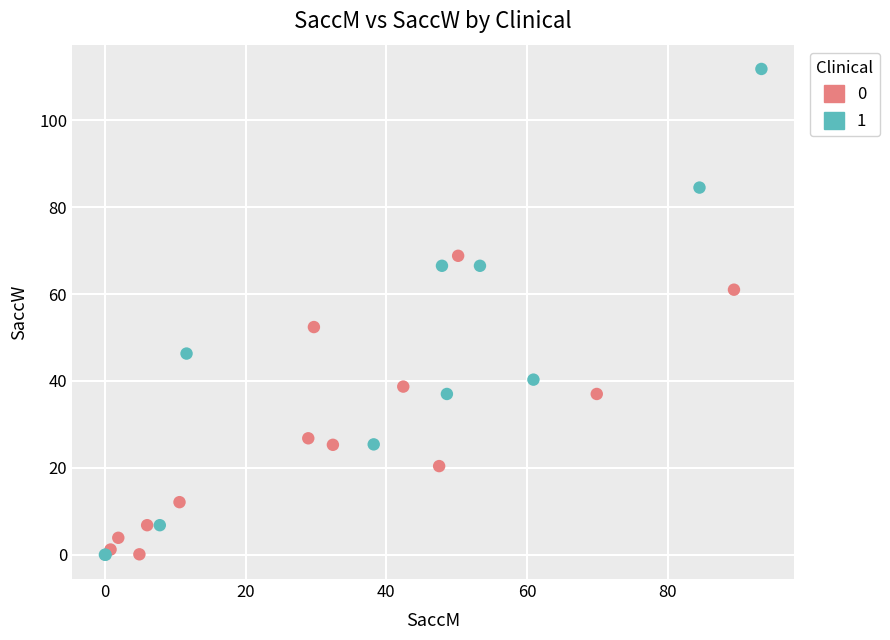

Which series has the largest Y range (max minus min)?

1